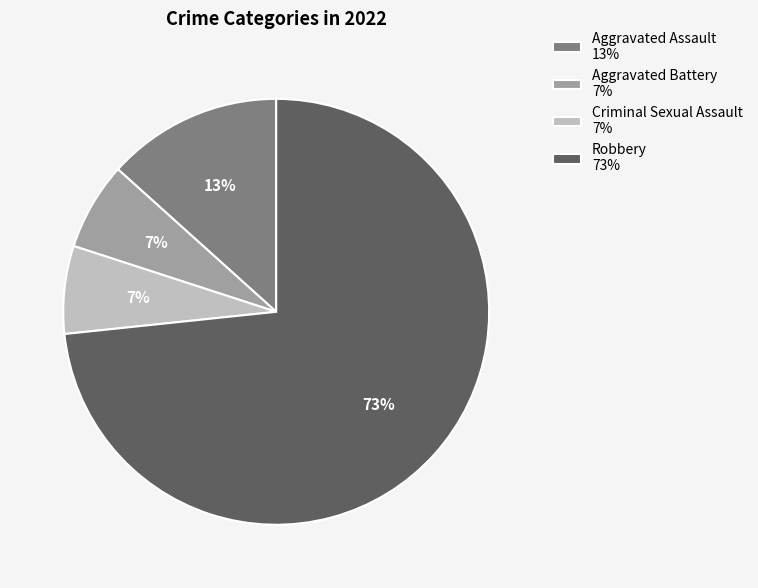

True or false: Aggravated Battery accounts for 7% of the total.

True